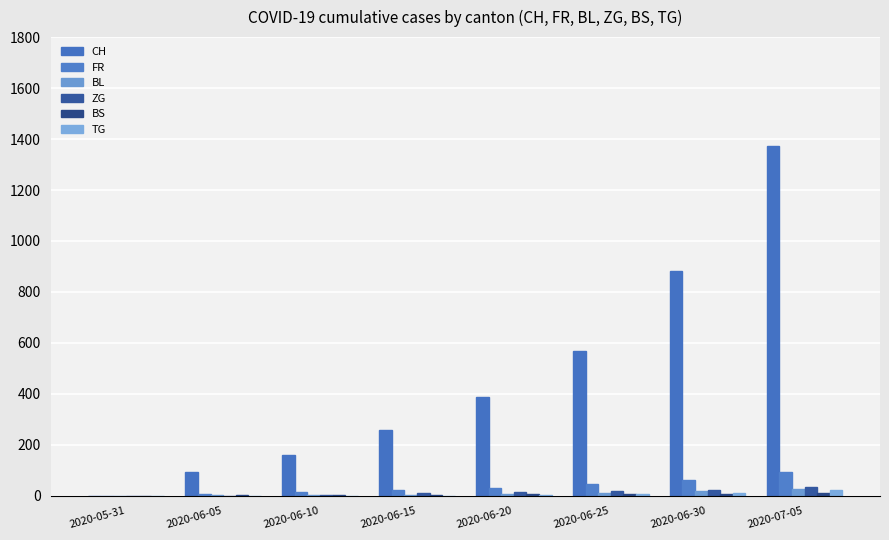

Where is CH nearest to the value 685?

2020-06-25